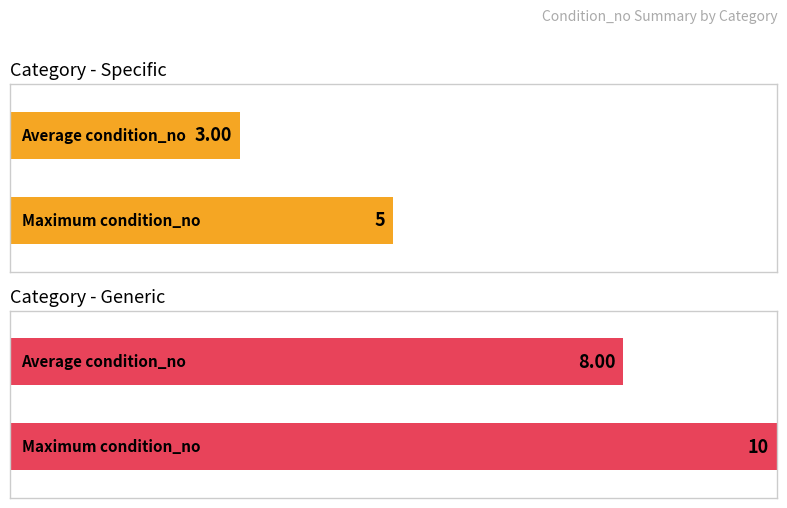

At which category does the chart reach its minimum across all series?

Specific